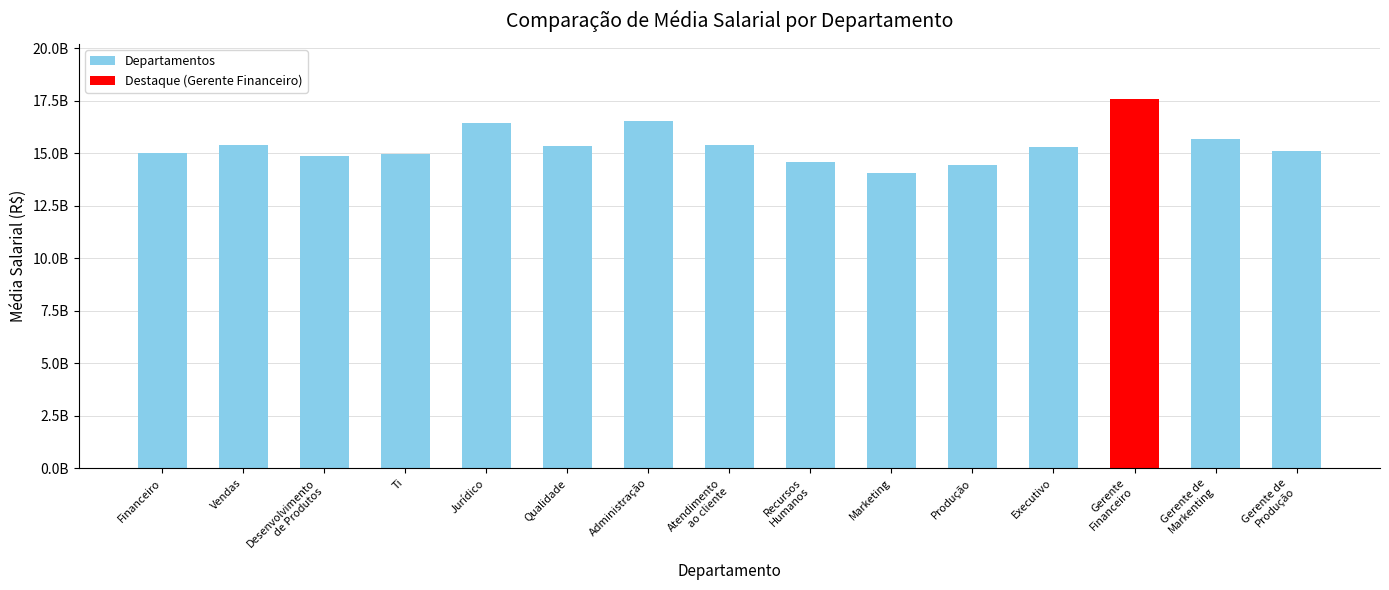

Reading left to right, what are all the values shown in this chart?

Financeiro=15006308772	Vendas=15393281772	Desenvolvimento
de Produtos=14867218784	Ti=14980128615	Jurídico=16438473390	Qualidade=15332795263	Administração=16555767255	Atendimento
ao cliente=15420657538	Recursos
Humanos=14576553824	Marketing=14058942286	Produção=14434007000	Executivo=15315834638	Gerente
Financeiro=17579544769	Gerente de
Markenting=15666163115	Gerente de
Produção=15103710563